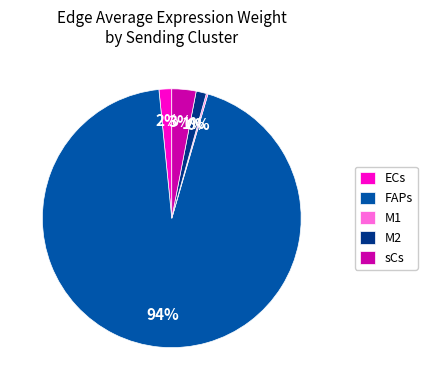

The FAPs slice represents 94% of the pie. True or false?

True